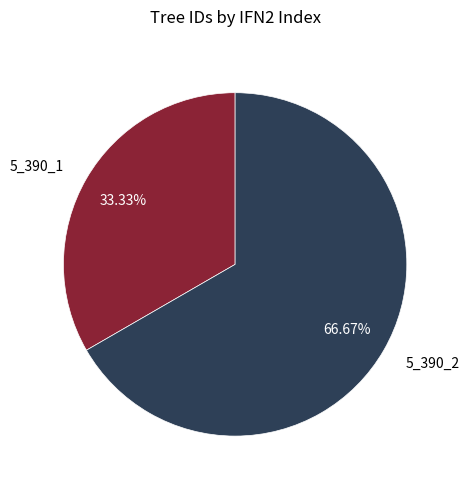

Is it true that 5_390_2 is 67% of the pie?

True